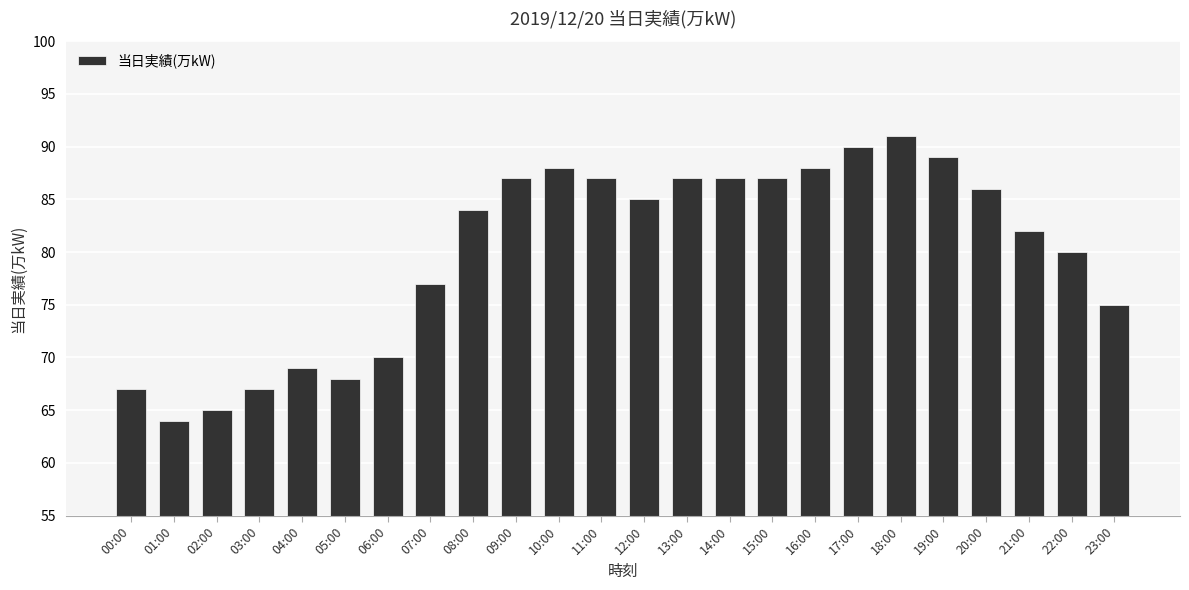

What is the change in value from 07:00 to 12:00?

+8